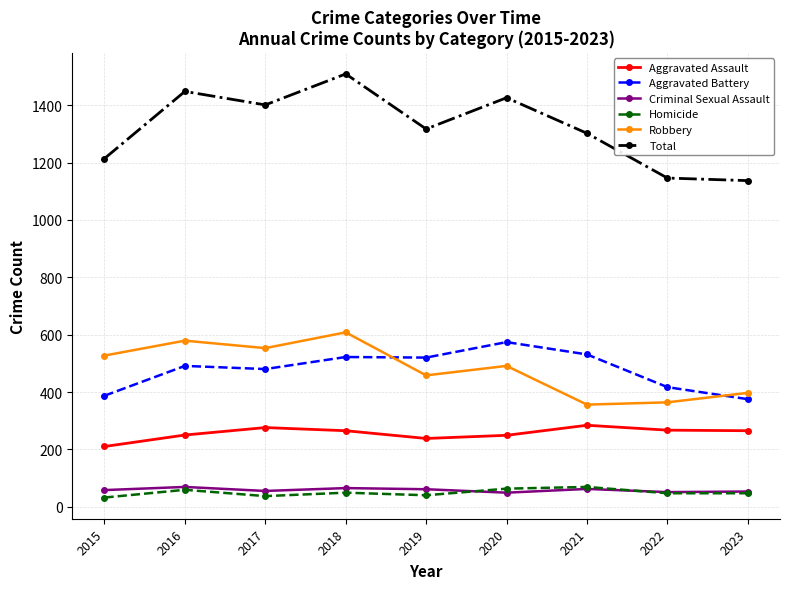

True or false: Criminal Sexual Assault has more than 0 interior local peaks.

True